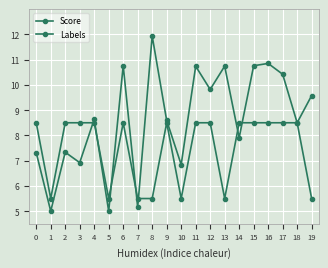

What is the difference between the second highest and minimum values in the Score series?

5.8